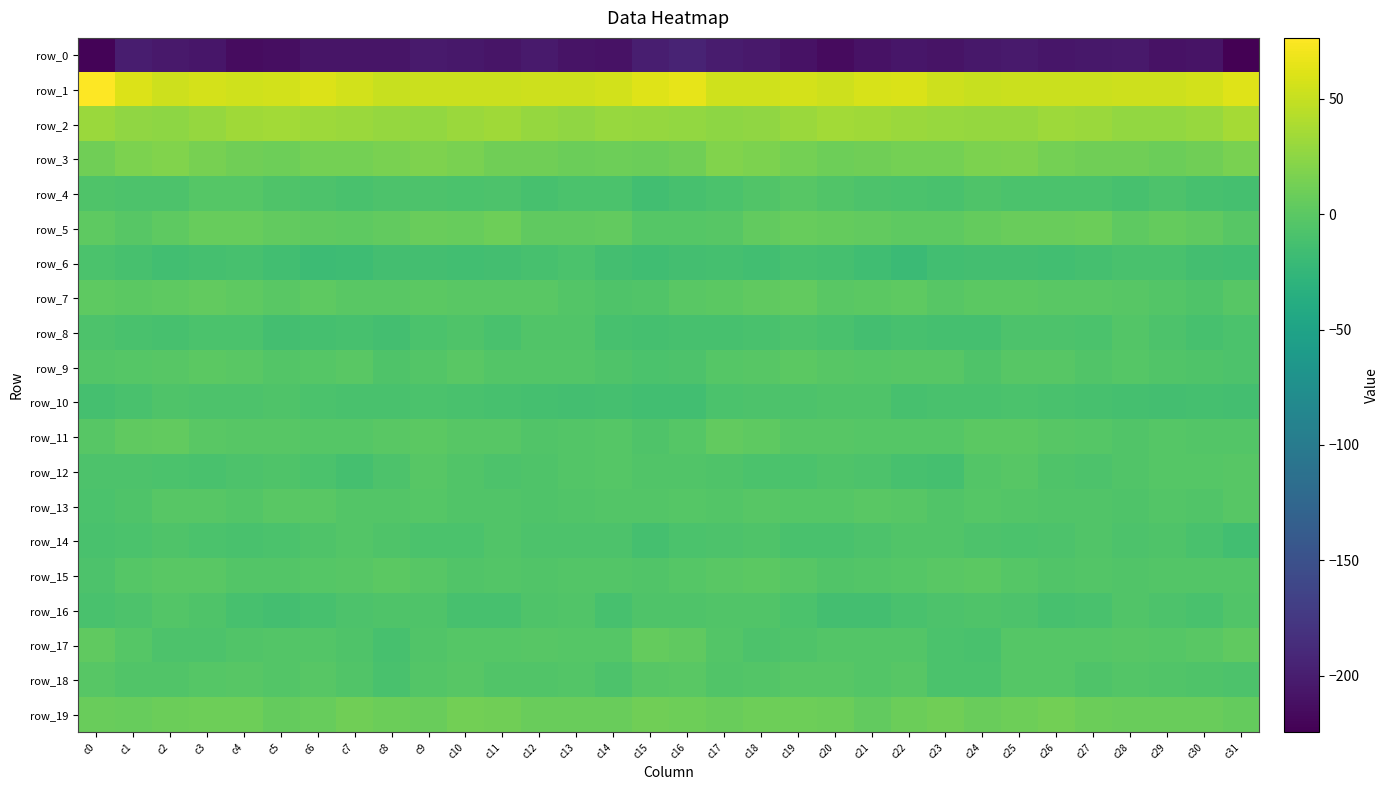

What is the average value of the row_10 series?

-10.2